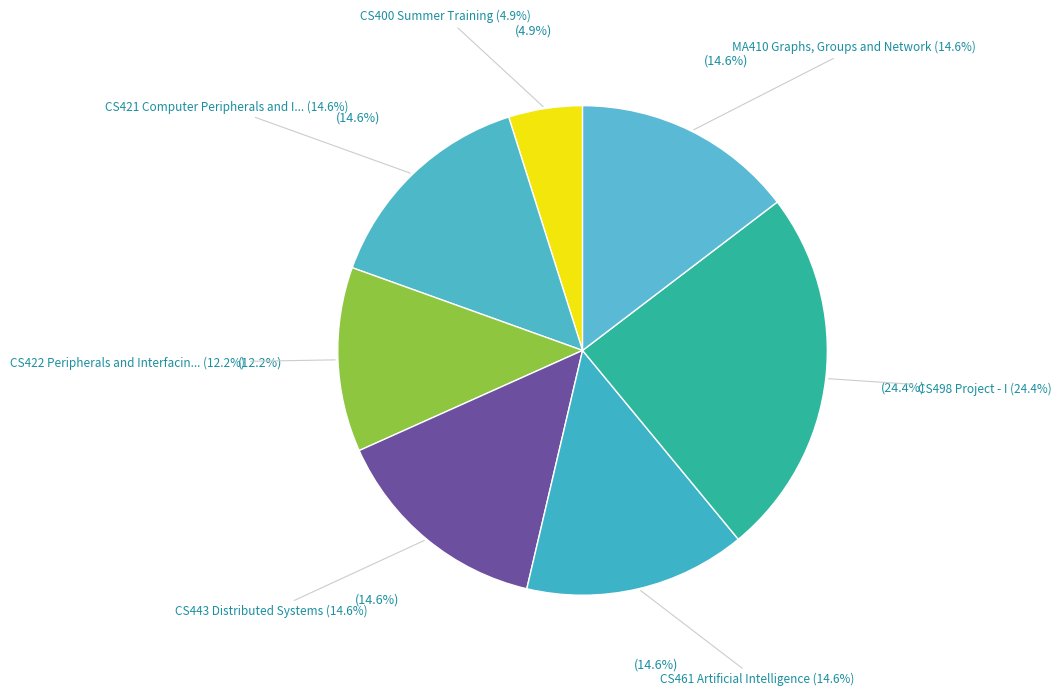

What is the smallest slice in the pie chart?

CS400 Summer Training